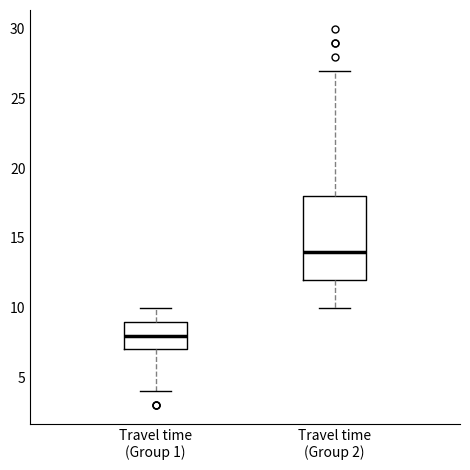

Where is the upper edge of the box for Travel time (Group 2) on the y-axis? The values are not printed on the chart, so give them approximately, as read against the axis.

18